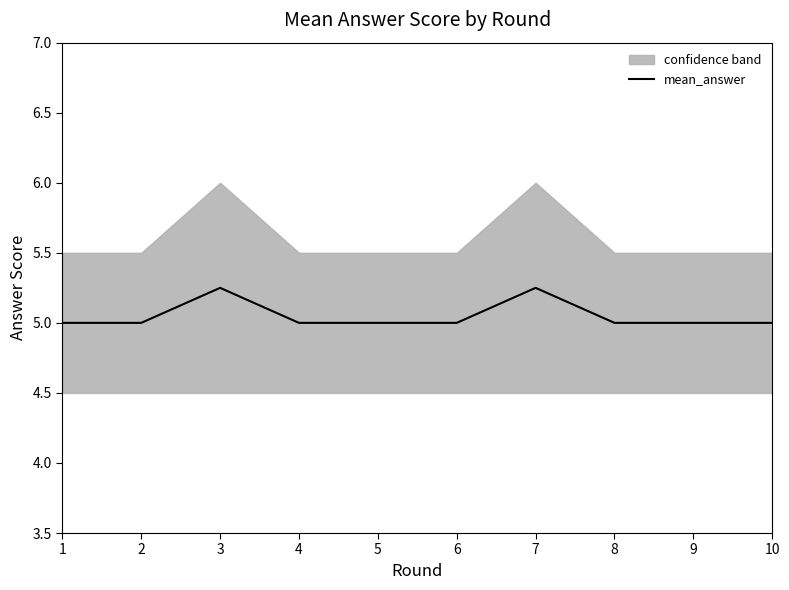

Reading left to right, transcribe all the data shown in this chart.

1=5.0	2=5.0	3=5.2	4=5.0	5=5.0	6=5.0	7=5.2	8=5.0	9=5.0	10=5.0